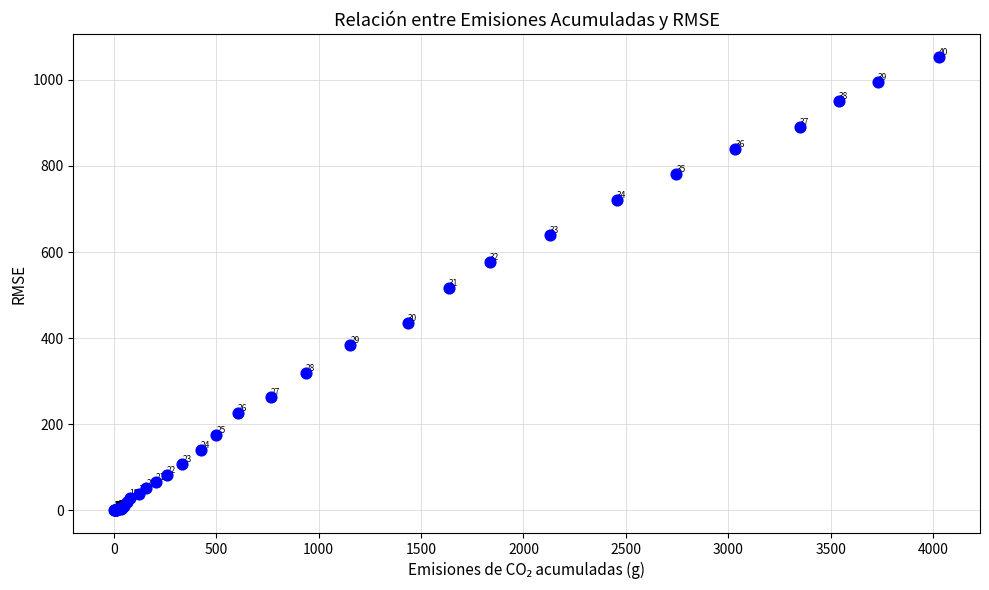

What Y value in the scatter plot is closest to 527?

517